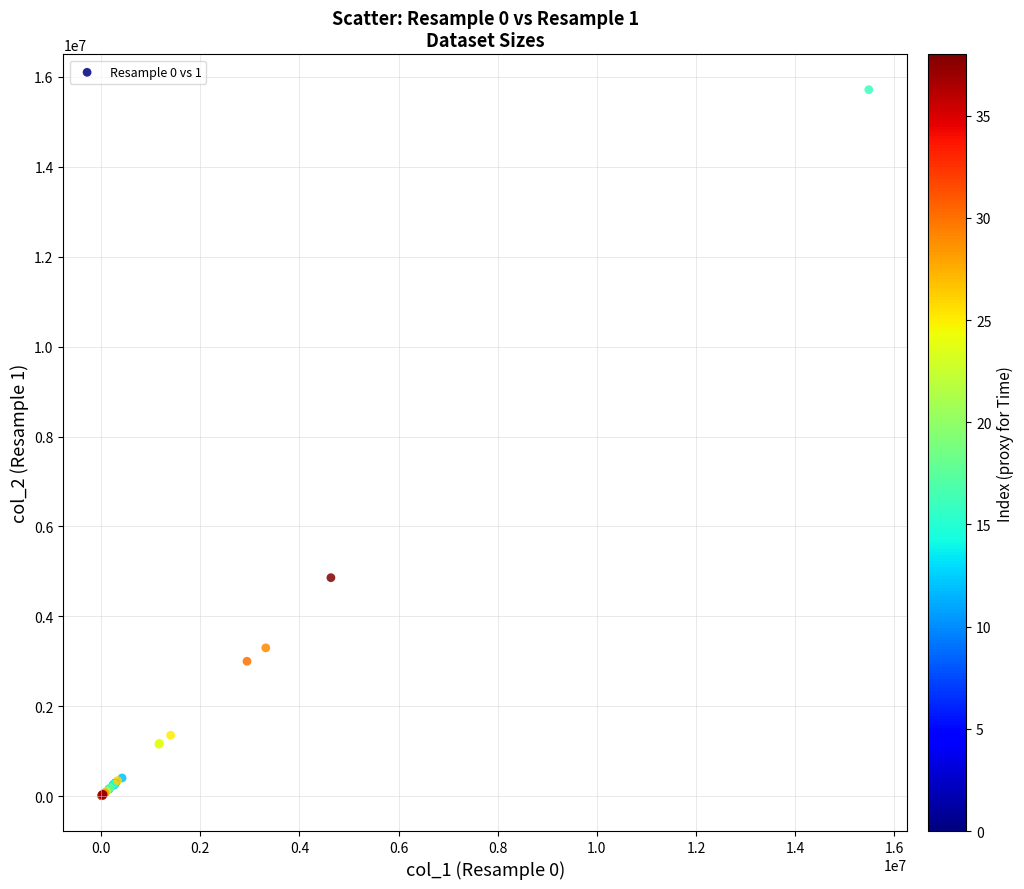

What Y value in the scatter plot is closest to 7863140?

4860684